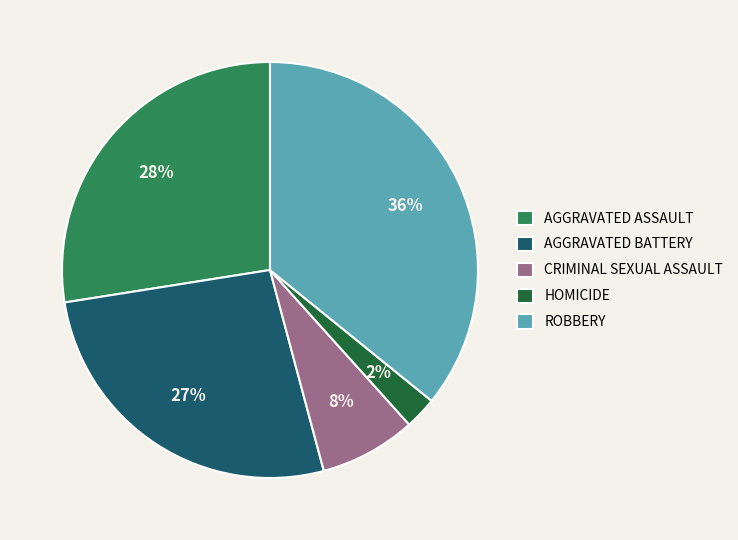

True or false: AGGRAVATED ASSAULT accounts for 15% of the total.

False